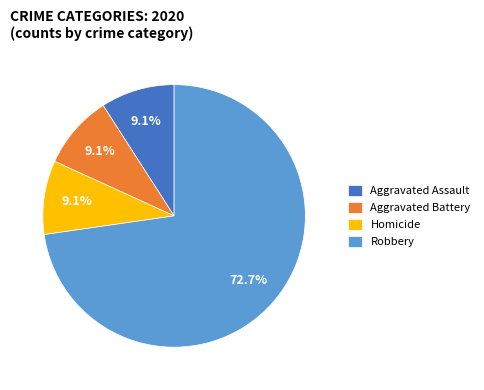

Which slice is the largest?

Robbery